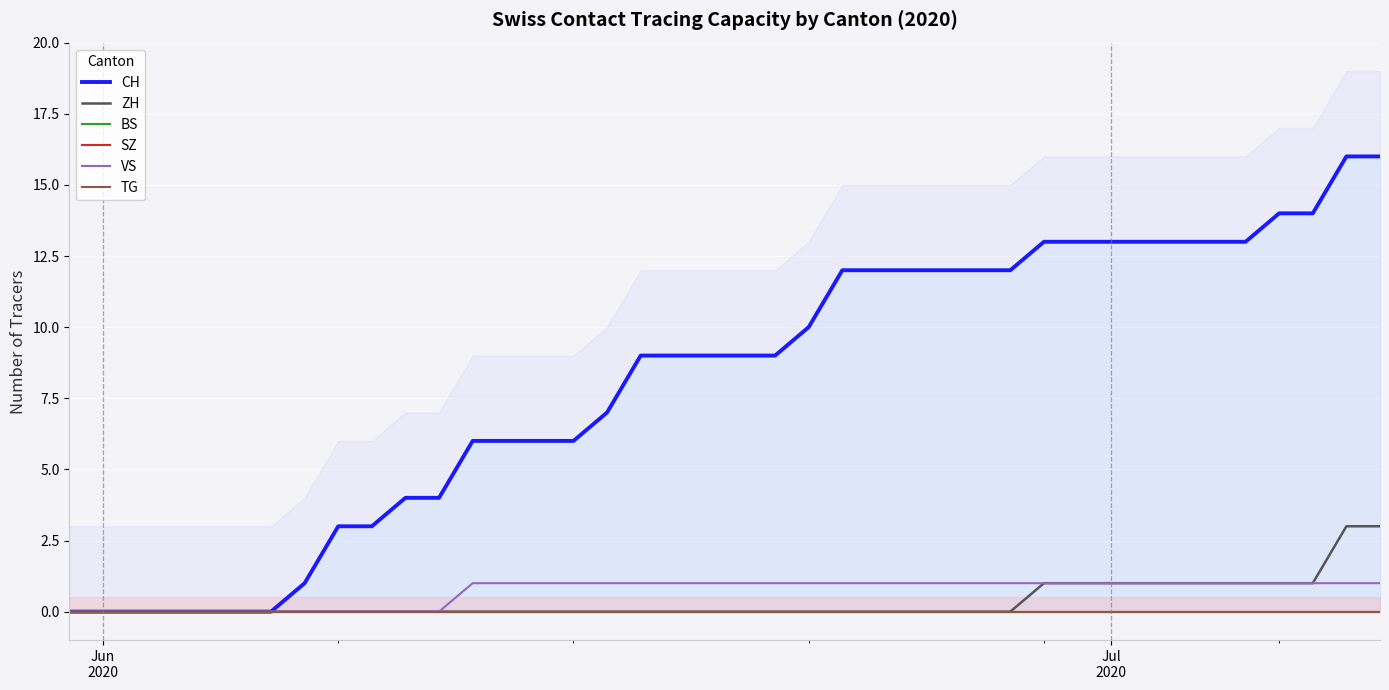

Reading right to left, extract all data points from this chart.

CH: 16	16	14	14	13	13	13	13	13	13	13	12	12	12	12	12	12	10	9	9	9	9	9	7	6	6	6	6	4	4	3	3	1	0	0	0	0	0	0	0
ZH: 3	3	1	1	1	1	1	1	1	1	1	0	0	0	0	0	0	0	0	0	0	0	0	0	0	0	0	0	0	0	0	0	0	0	0	0	0	0	0	0
BS: 0	0	0	0	0	0	0	0	0	0	0	0	0	0	0	0	0	0	0	0	0	0	0	0	0	0	0	0	0	0	0	0	0	0	0	0	0	0	0	0
SZ: 0	0	0	0	0	0	0	0	0	0	0	0	0	0	0	0	0	0	0	0	0	0	0	0	0	0	0	0	0	0	0	0	0	0	0	0	0	0	0	0
VS: 1	1	1	1	1	1	1	1	1	1	1	1	1	1	1	1	1	1	1	1	1	1	1	1	1	1	1	1	0	0	0	0	0	0	0	0	0	0	0	0
TG: 0	0	0	0	0	0	0	0	0	0	0	0	0	0	0	0	0	0	0	0	0	0	0	0	0	0	0	0	0	0	0	0	0	0	0	0	0	0	0	0